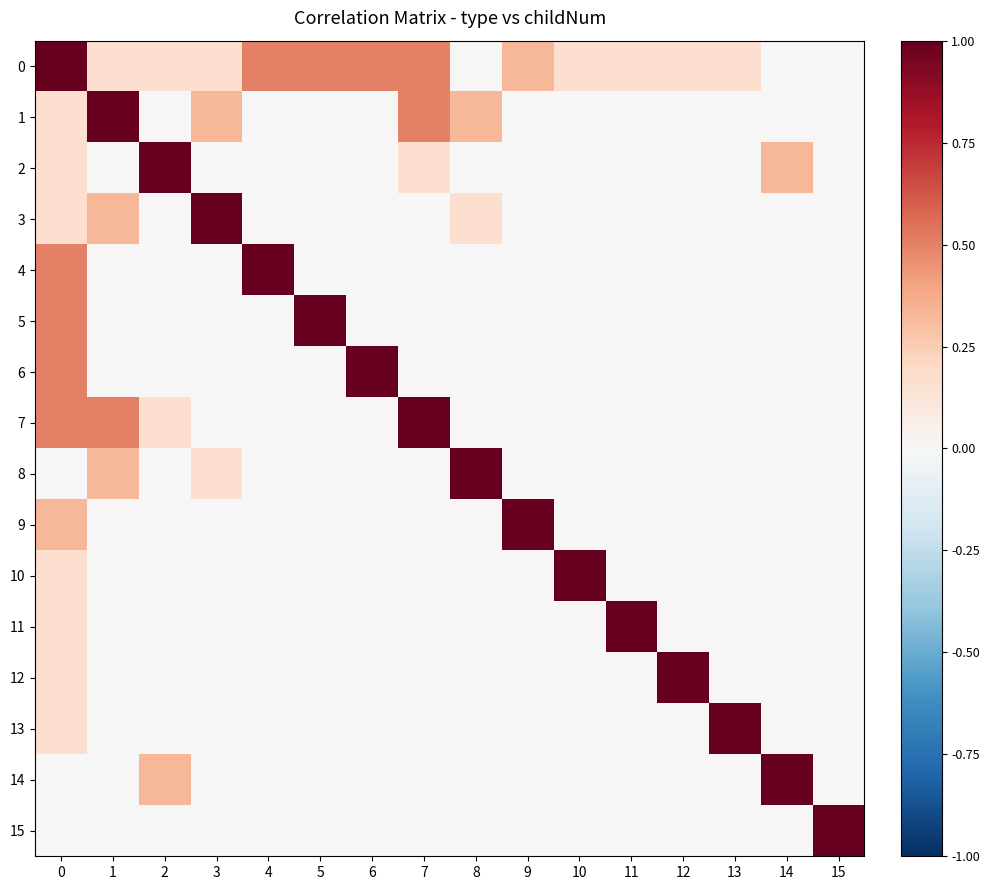

List the series in order of their peak value, highest first.

0, 1, 2, 3, 4, 5, 6, 7, 8, 9, 10, 11, 12, 13, 14, 15